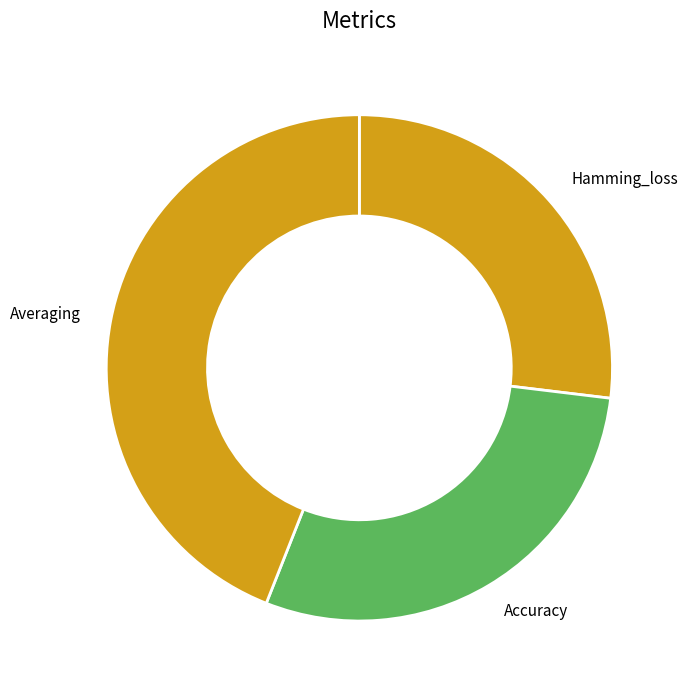

Is the sum of Hamming_loss and Averaging greater than half?

Yes